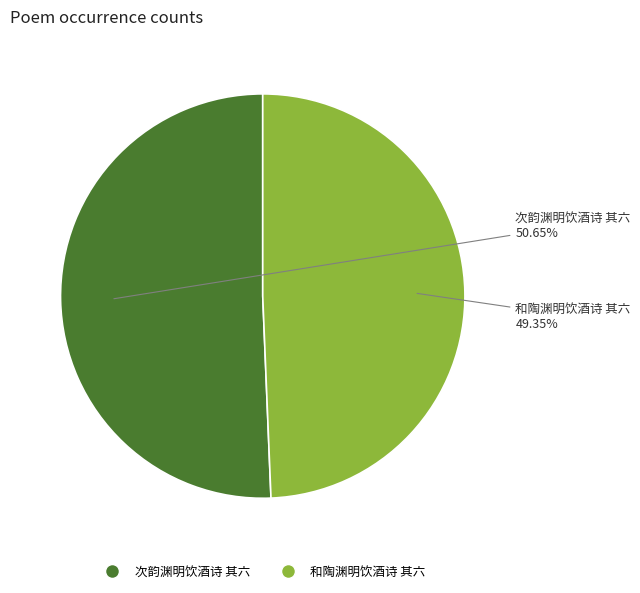

Count the number of slices in the pie.

2